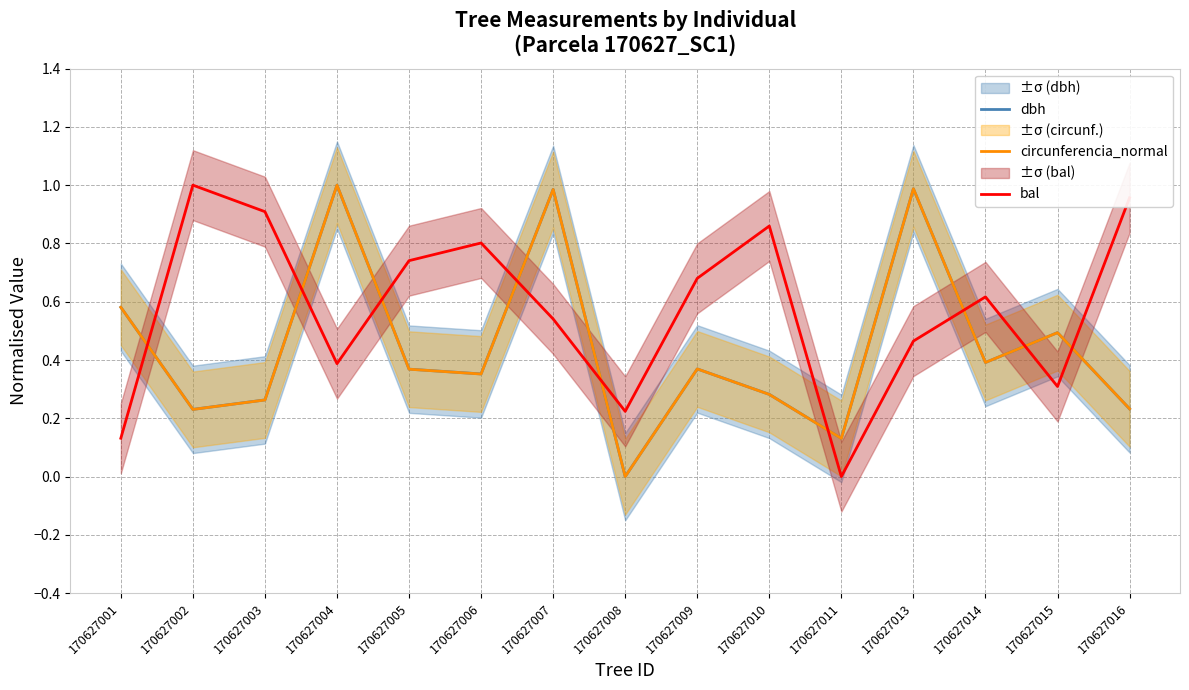

Where is the first local maximum for circunferencia_normal?

170627004